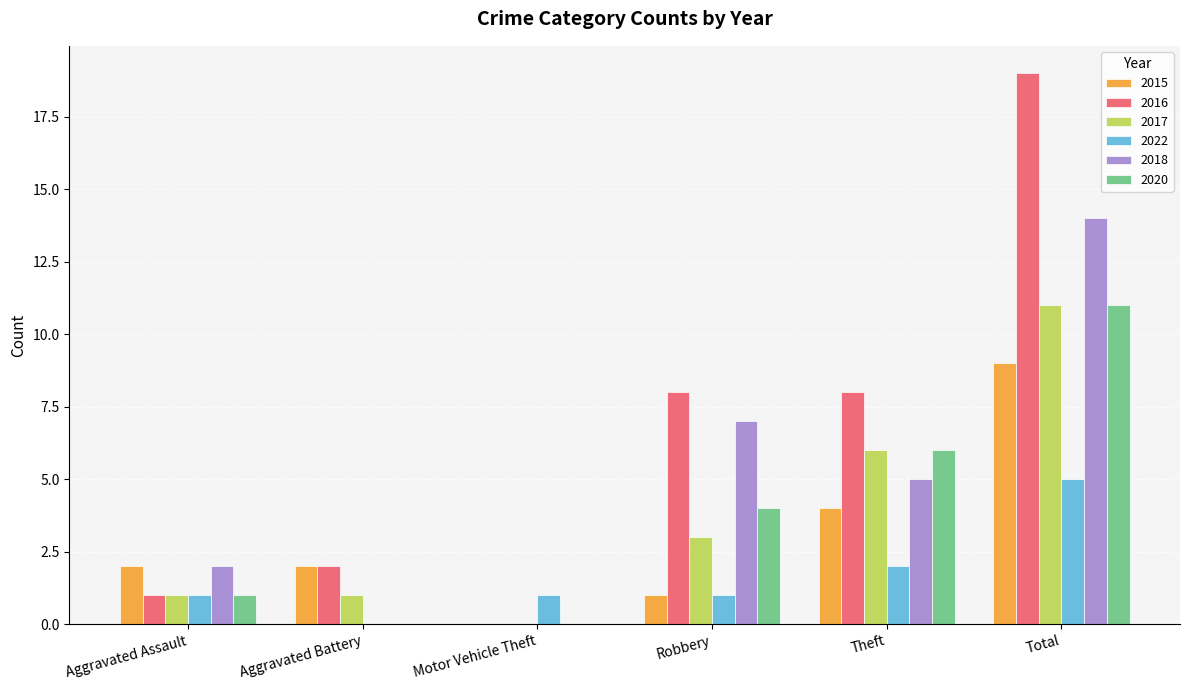

The value of 2020 at Theft is 11. True or false?

False